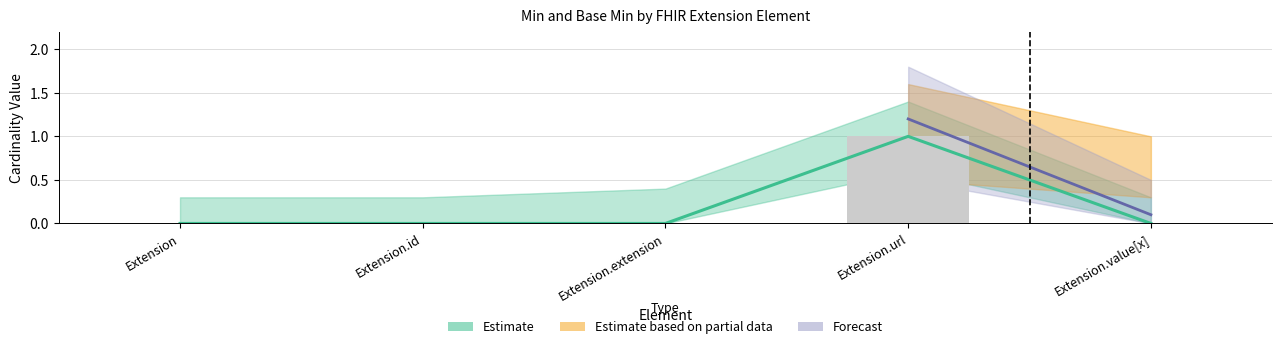

Between Extension.url and Extension.extension, which is larger?

Extension.url